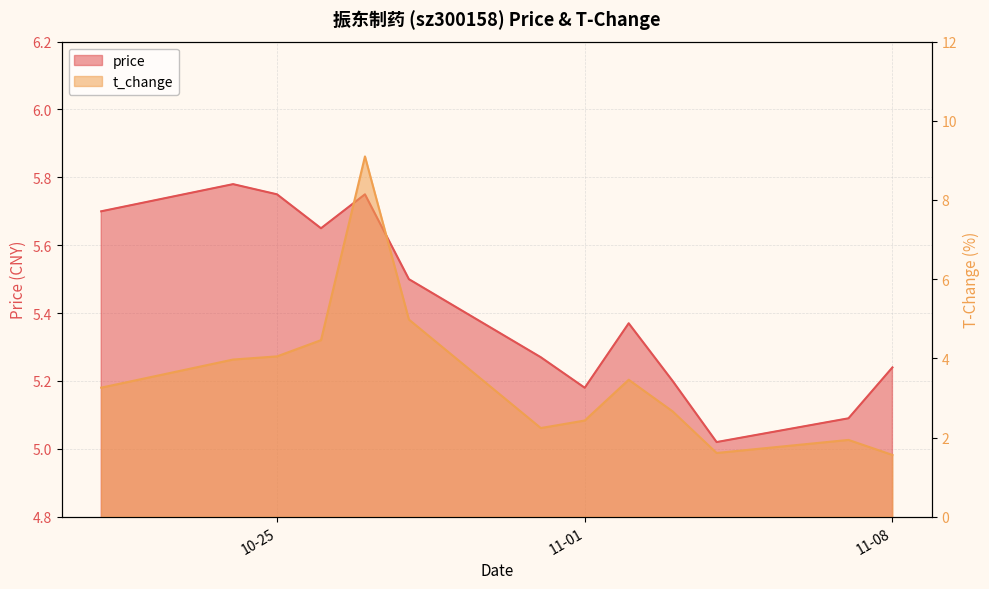

True or false: price has a value of 8.3 at 2022-11-07.

False